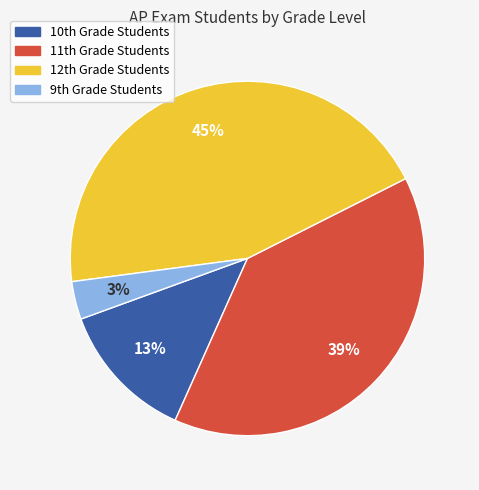

Which category has the smallest portion of the pie?

9th Grade